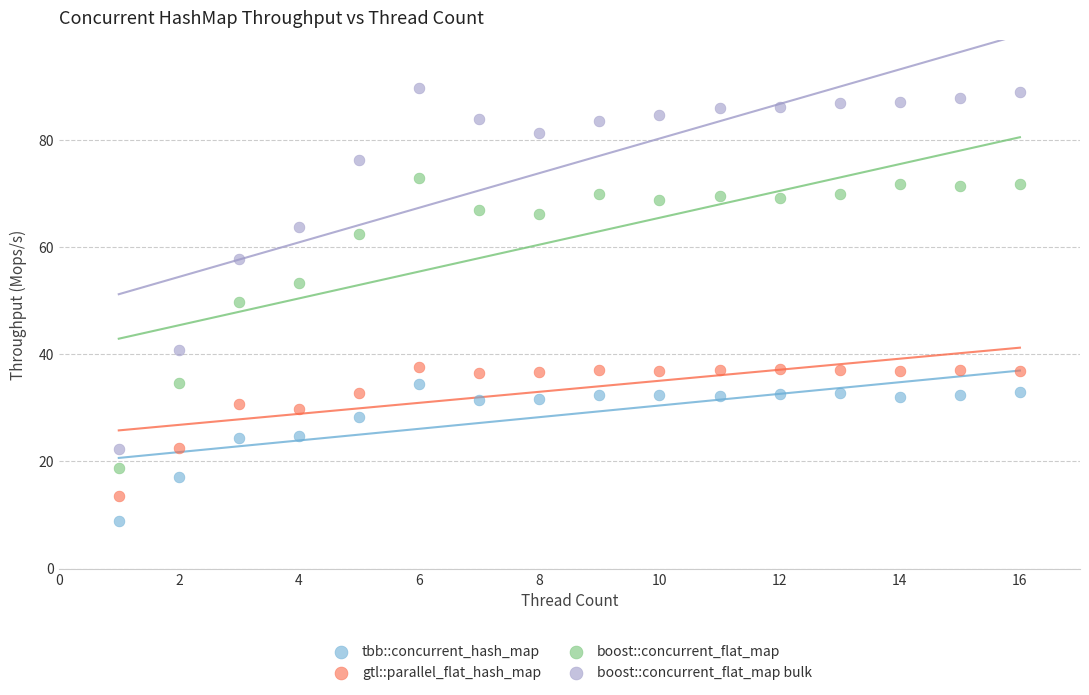

What are all the series names shown in the legend?

tbb::concurrent_hash_map, gtl::parallel_flat_hash_map, boost::concurrent_flat_map, boost::concurrent_flat_map bulk